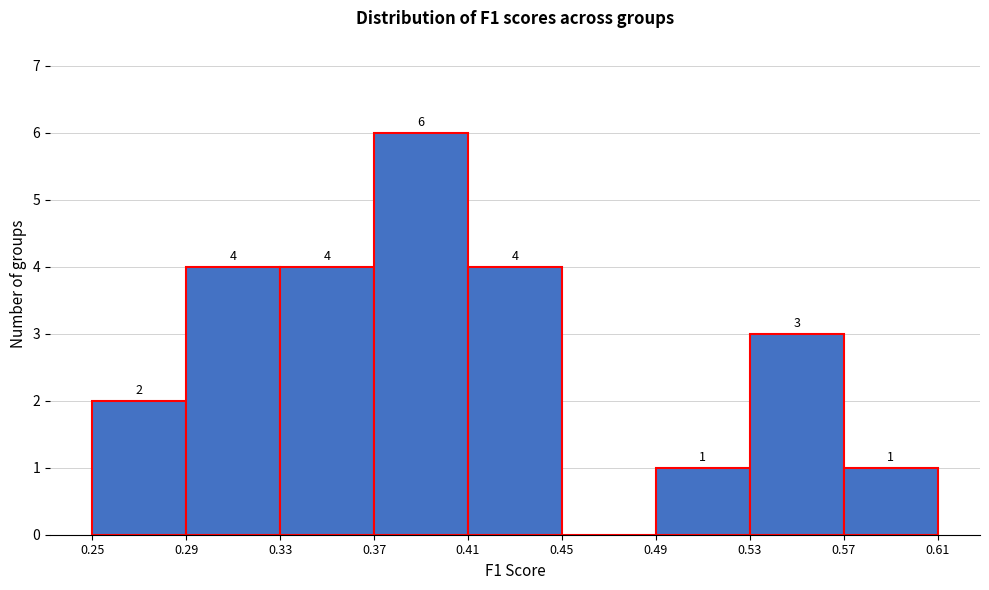

Which range on the x-axis has the tallest bar?

0.37 to 0.41